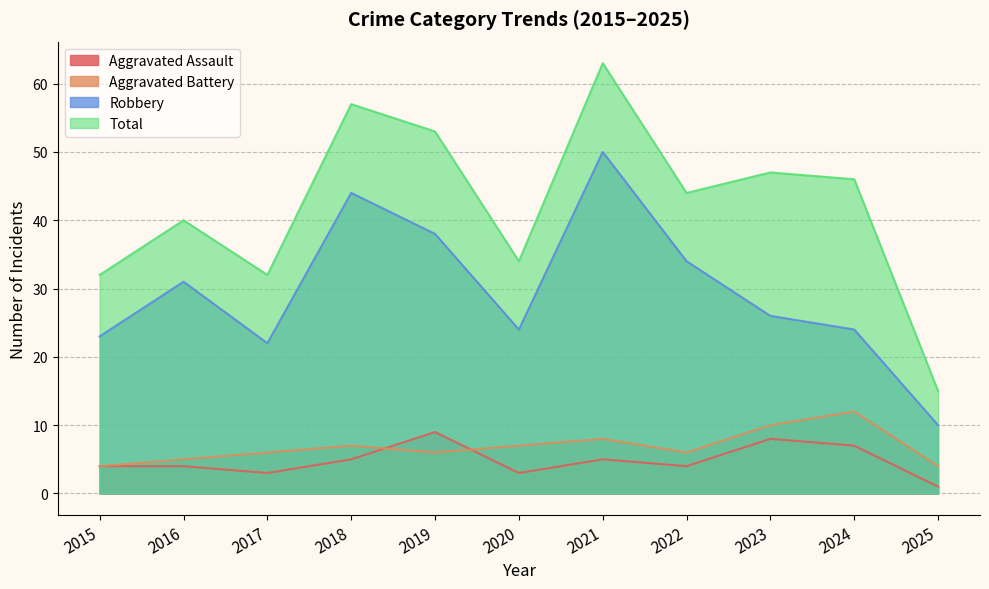

Is it true that Aggravated Assault equals 1 at 2016?

False